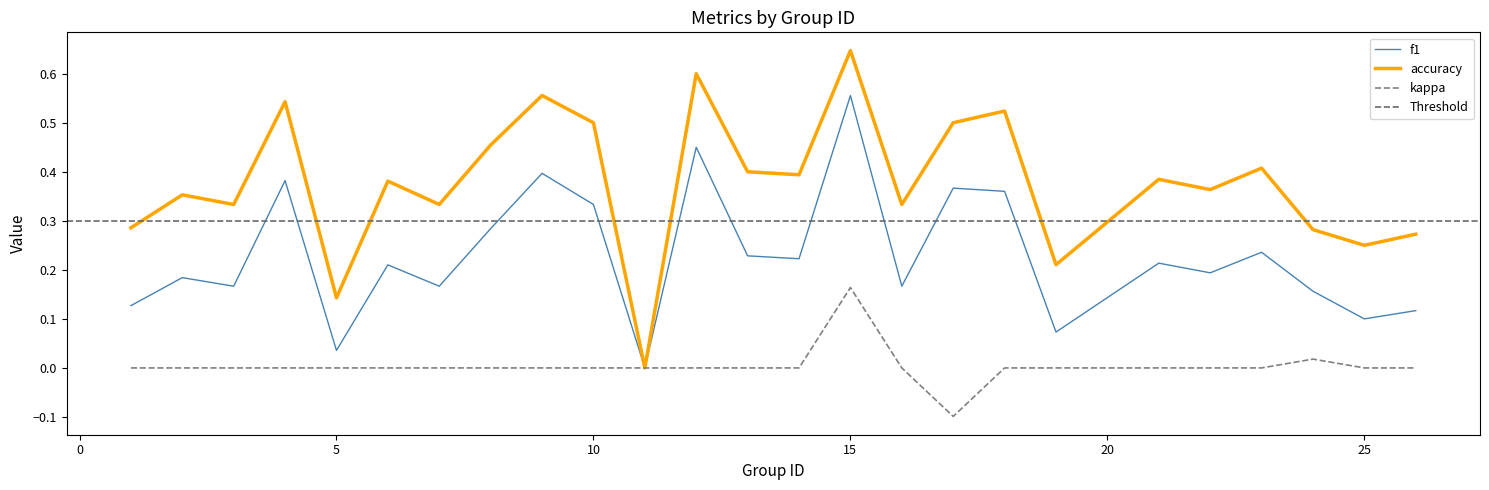

Between 5 and 25, which is larger?

25